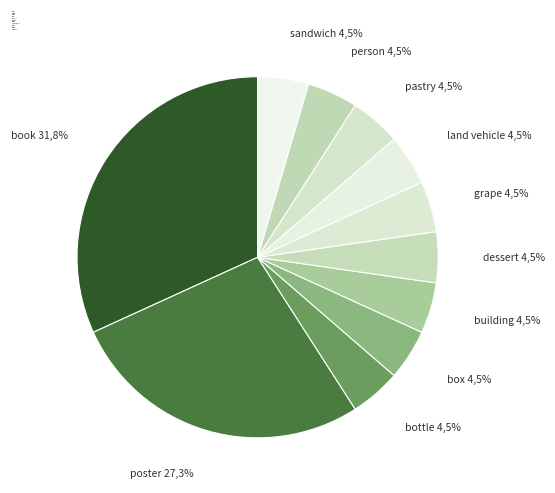

Does grape account for over 50% of the chart?

No